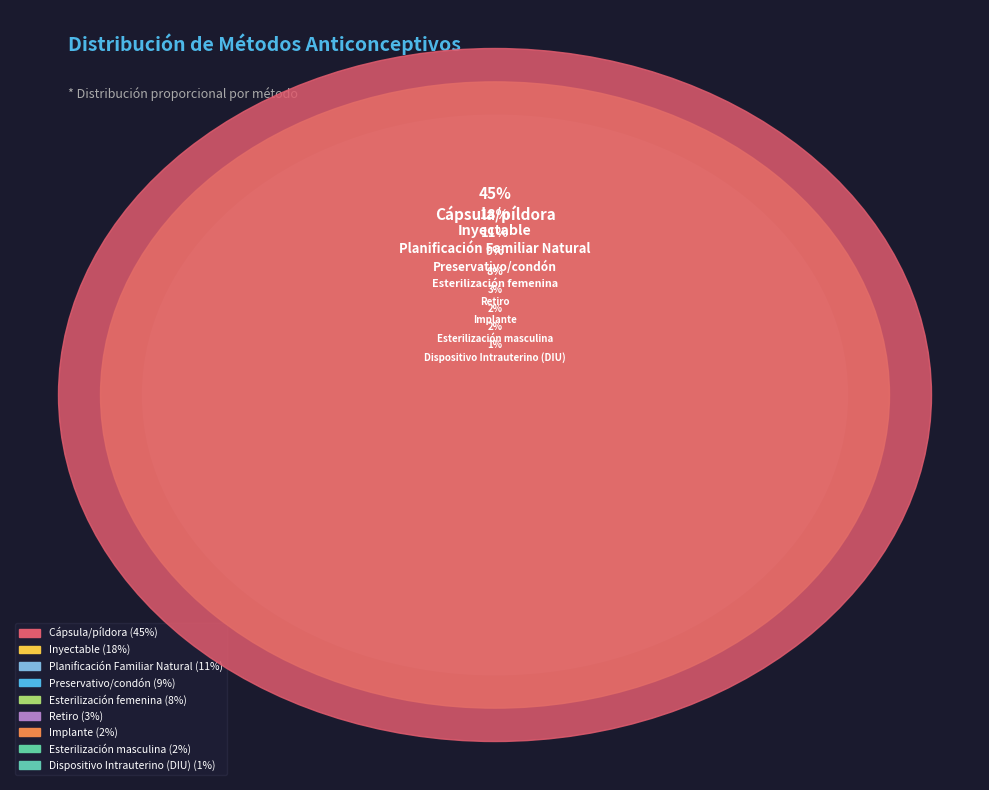

True or false: Esterilización masculina accounts for 2% of the total.

True